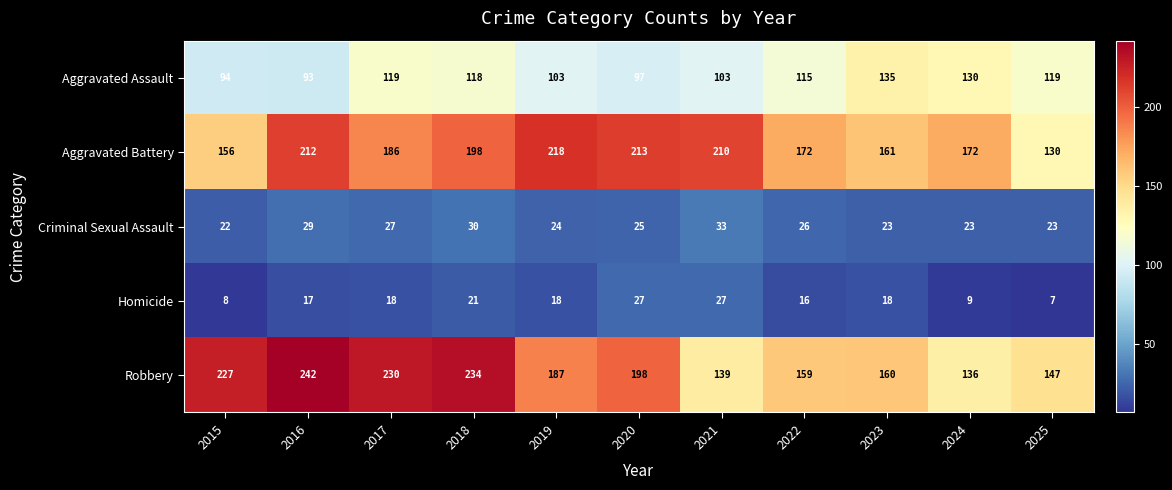

What is the sum of all Homicide values?

186